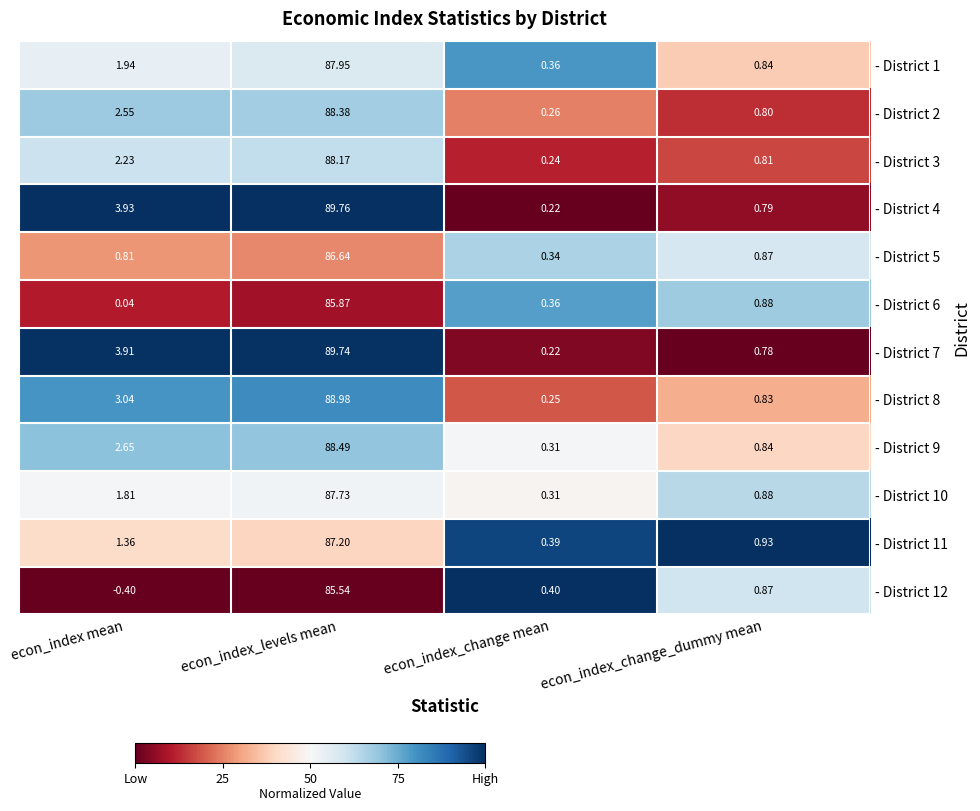

Which category has the lowest value in the - District 5 series?

econ_index_change mean